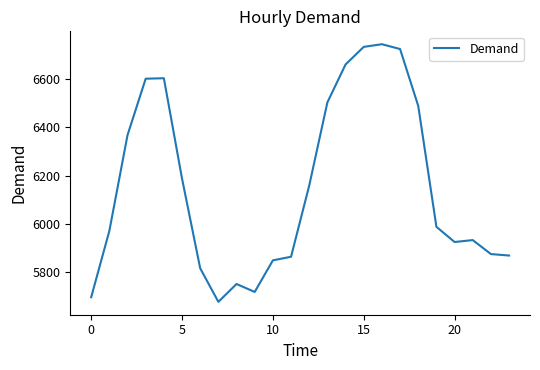

What is the smallest value displayed?

5677